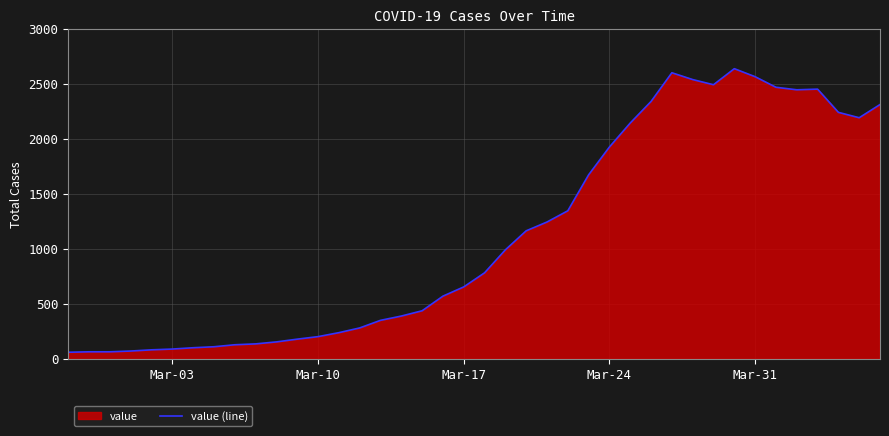

How many lines are shown in the chart?

1